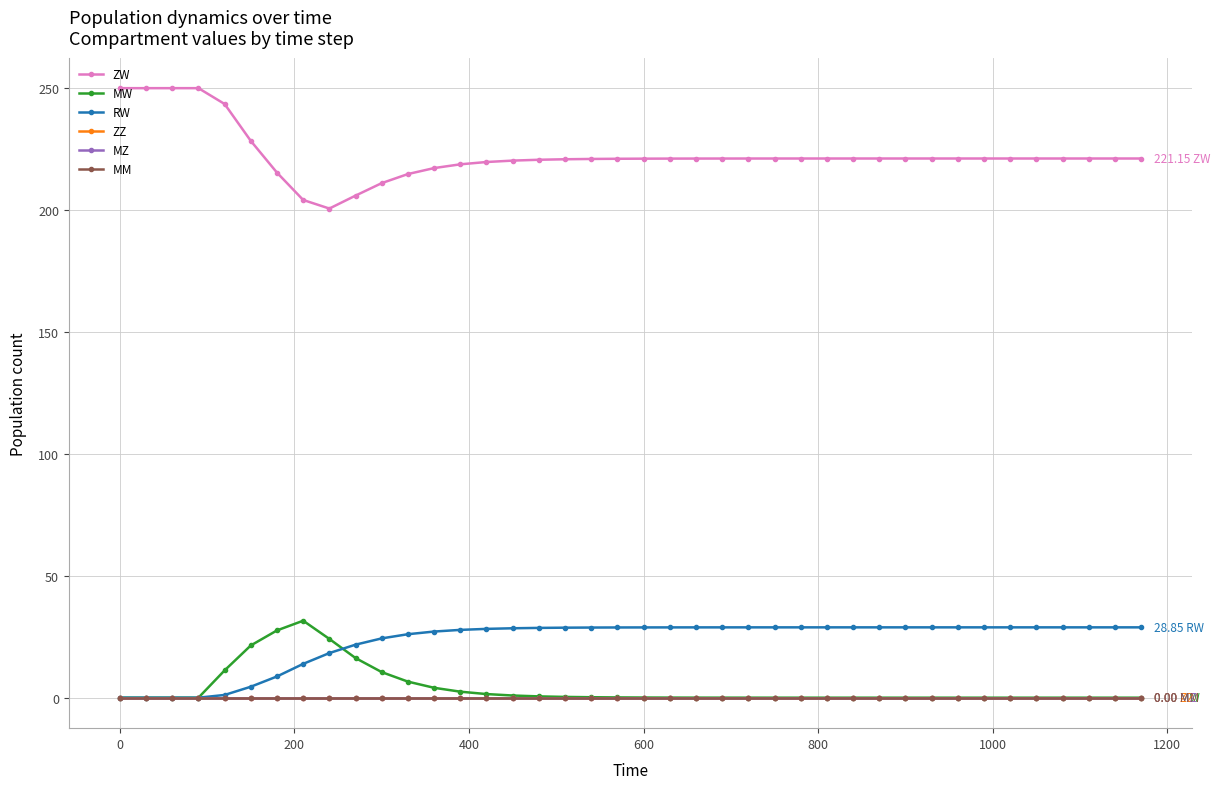

Does the chart have visible grid lines?

Yes